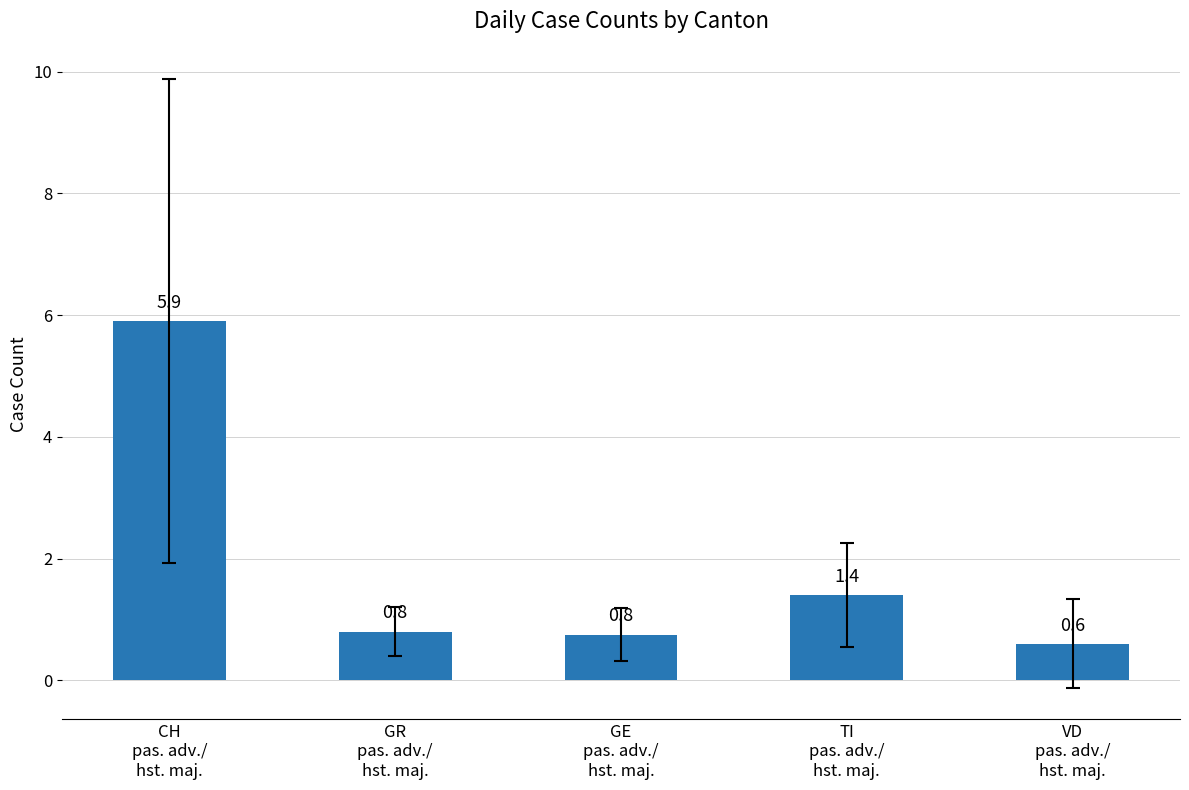

Reading left to right, transcribe all the data shown in this chart.

CH
pas. adv./
hst. maj.=5.9	GR
pas. adv./
hst. maj.=0.8	GE
pas. adv./
hst. maj.=0.8	TI
pas. adv./
hst. maj.=1.4	VD
pas. adv./
hst. maj.=0.6